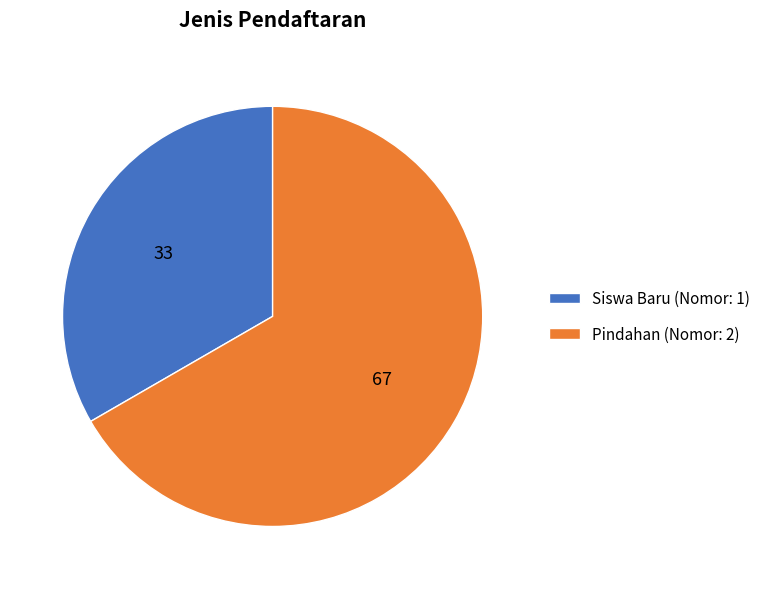

Does any single category account for the majority?

Yes